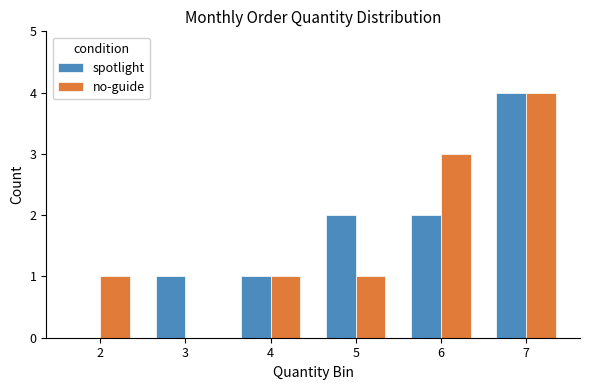

The spotlight series shows 2 at 2. True or false?

False